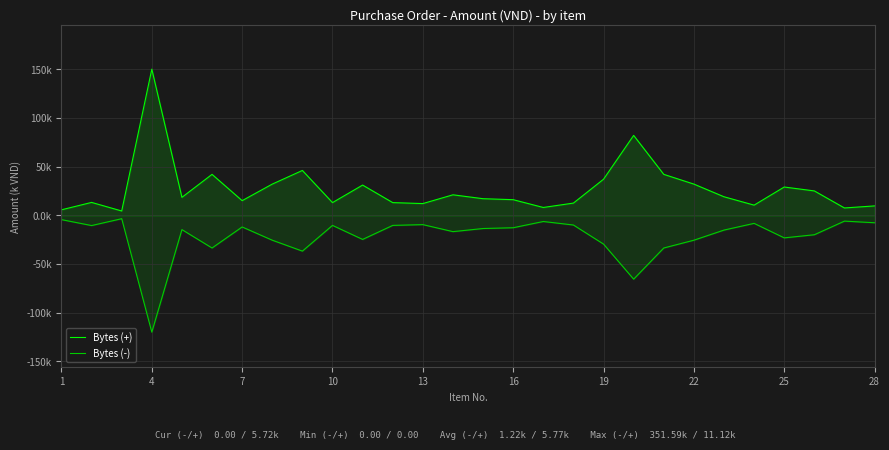

Reading left to right, what are all the values shown in this chart?

Bytes (+): 5.6	13.2	4.4	150.0	18.4	42.0	15.0	32.0	46.0	13.0	31.0	13.0	12.0	21.0	17.0	16.0	8.0	12.5	37.0	82.0	42.0	32.0	19.0	10.4	29.0	25.0	7.5	9.6
Bytes (-): -4.5	-10.6	-3.5	-120.0	-14.7	-33.6	-12.0	-25.6	-36.8	-10.4	-24.8	-10.4	-9.6	-16.8	-13.6	-12.8	-6.4	-10.0	-29.6	-65.6	-33.6	-25.6	-15.2	-8.3	-23.2	-20.0	-6.0	-7.7